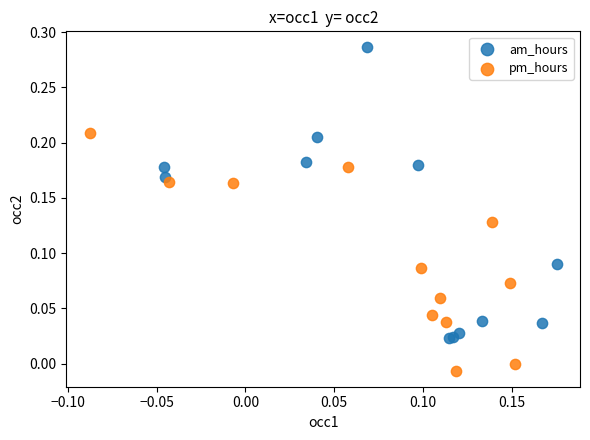

Which series reaches the minimum Y coordinate?

pm_hours